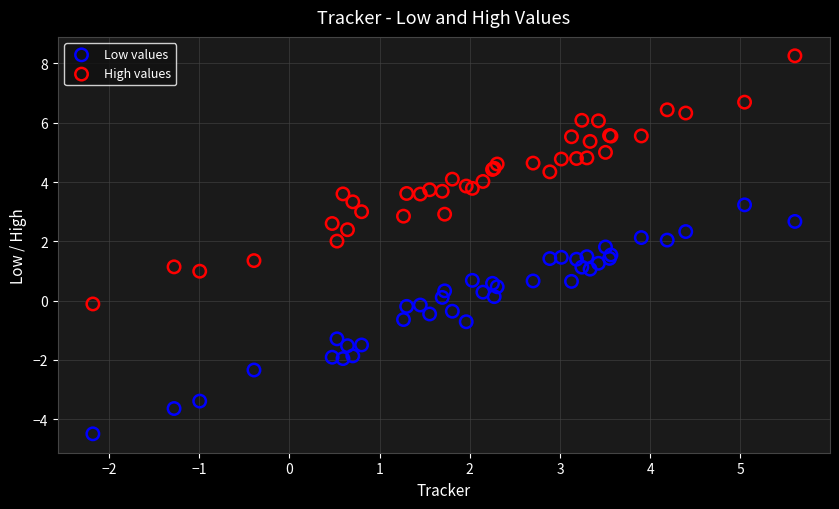

Which series contains the highest Y value?

High values